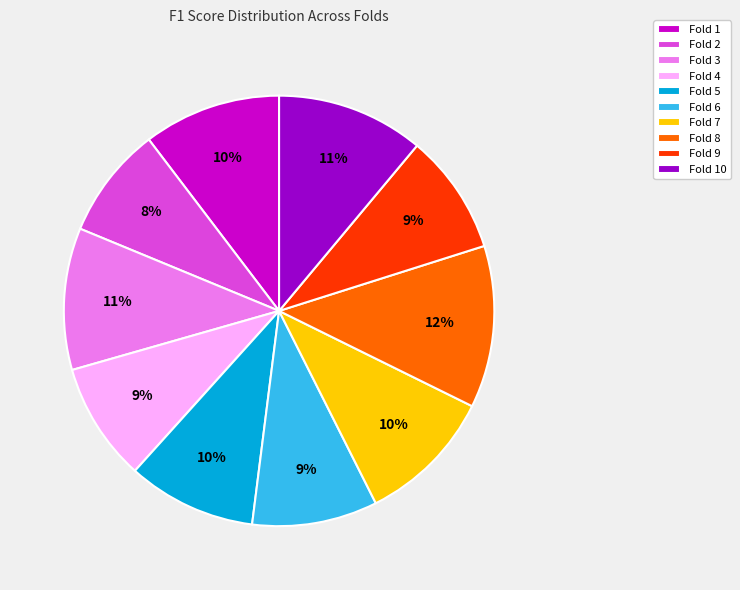

Which slice is the largest?

Fold 8